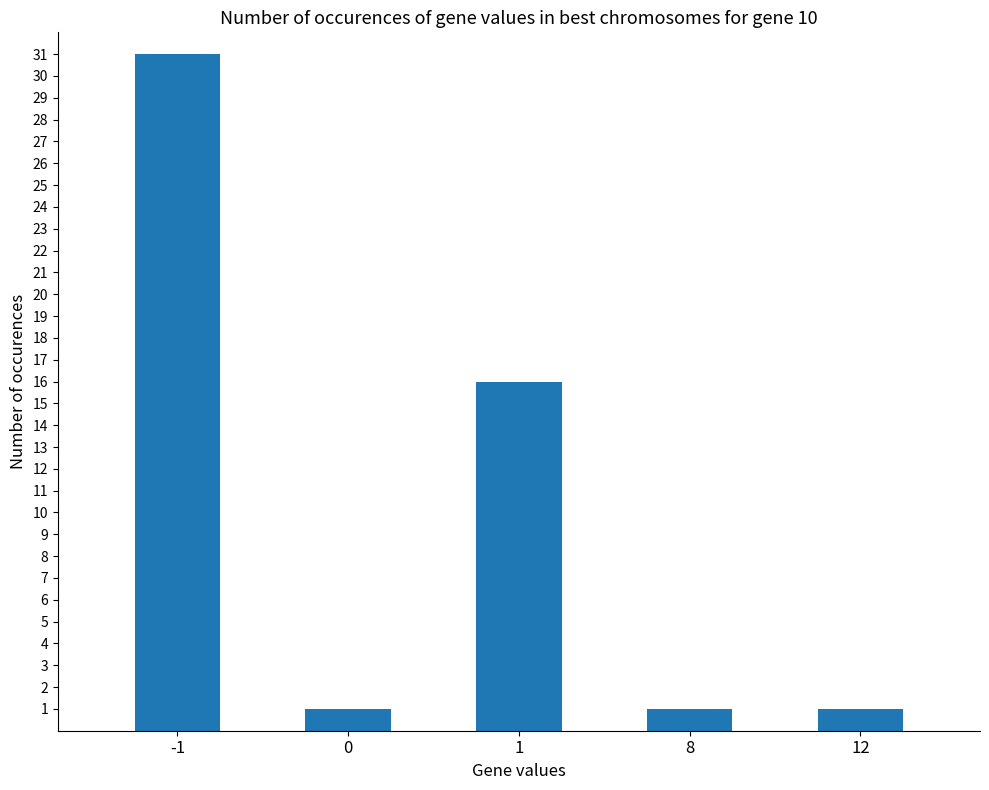

True or false: the data shows 9 at 1.

False